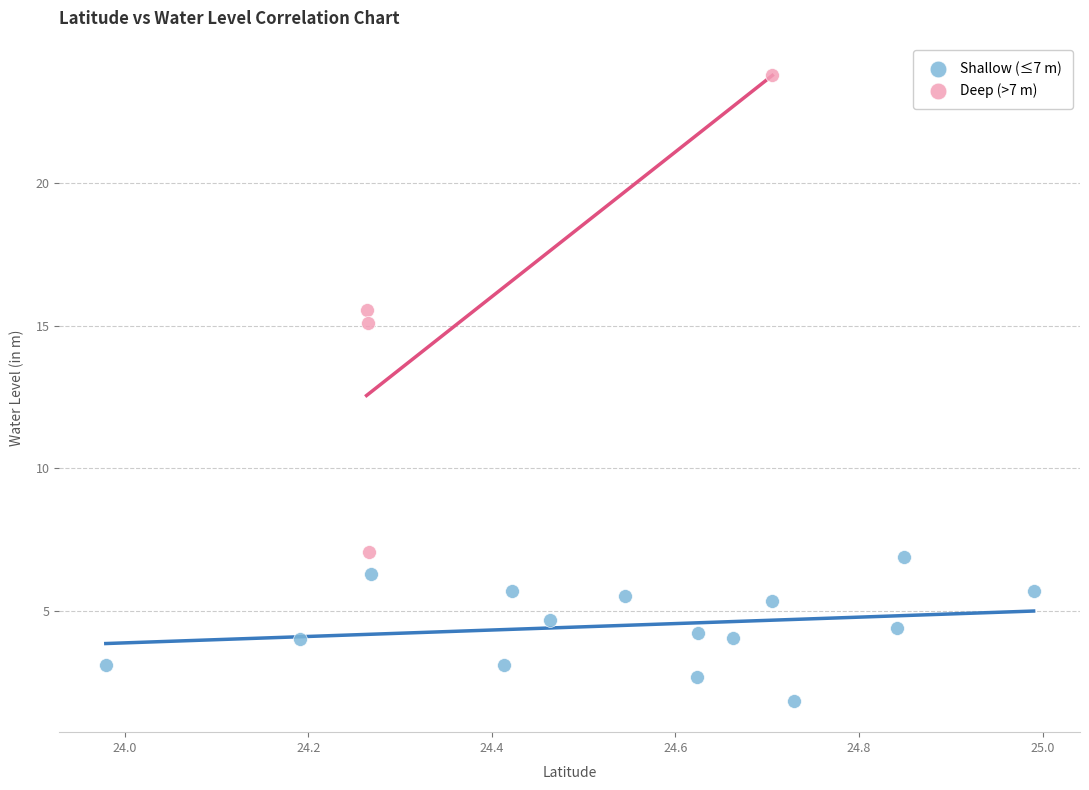

What are all the series names shown in the legend?

Shallow (≤7 m), Deep (>7 m)